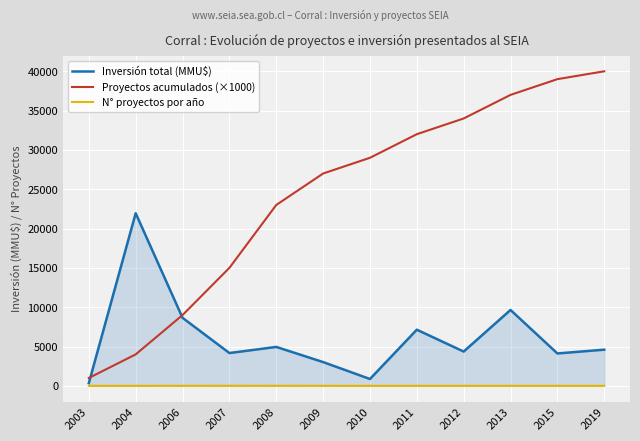

Where is the first local minimum for Inversión total (MMU$)?

2007